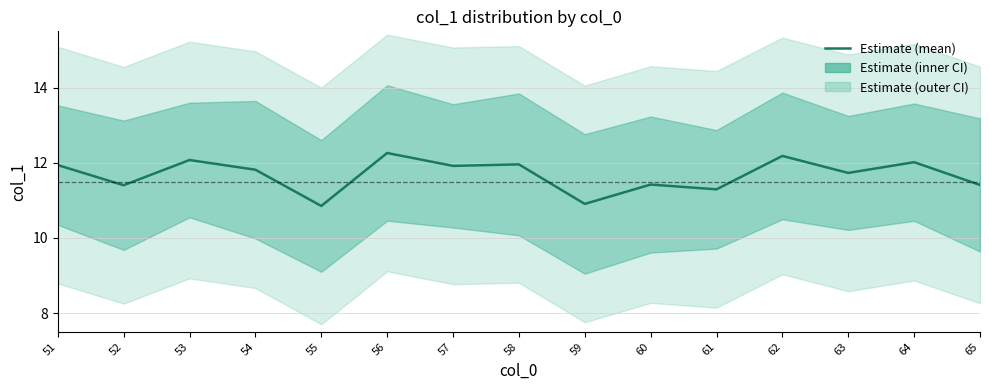

Rank the categories by value from lowest to highest.

55, 59, 61, 52, 65, 60, 63, 54, 57, 51, 58, 64, 53, 62, 56